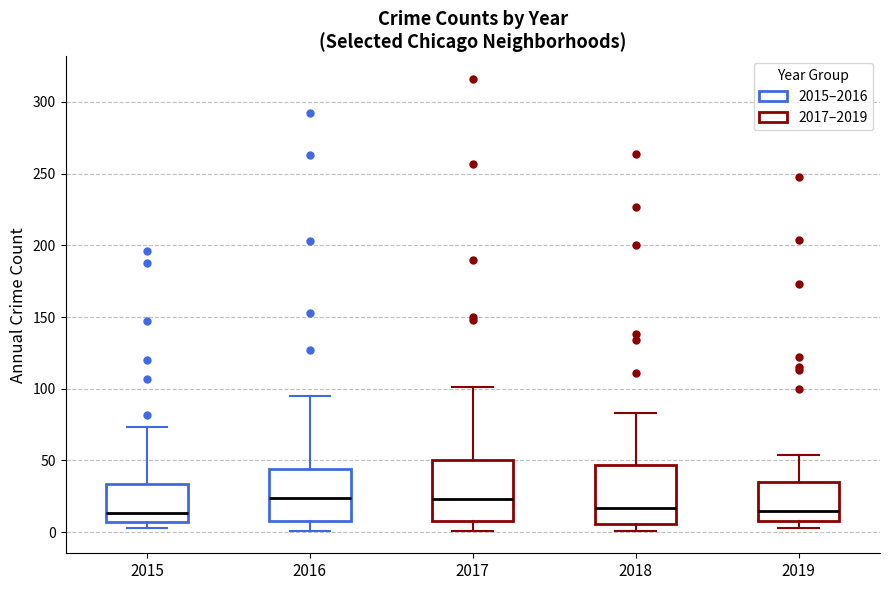

Reading left to right, transcribe this box plot: for each box, give where its median line is, the range the box spans, and where its two whiskers end, as read against the y-axis. The values are not printed on the chart, so give them approximately, as read against the axis.

2015: median 15, box 5 to 35, whiskers 5 (just below the box's lower edge) to 75
2016: median 25, box 10 to 45, whiskers 0 to 95
2017: median 25, box 10 to 50, whiskers 0 to 100
2018: median 15, box 5 to 45, whiskers 0 to 85
2019: median 15, box 10 to 35, whiskers 5 to 55